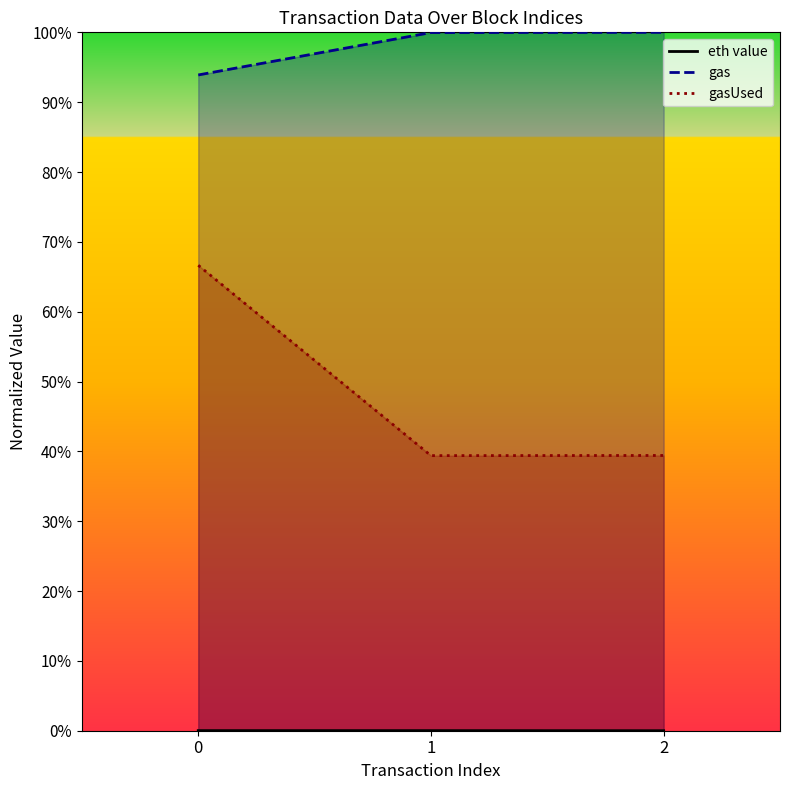

Which series changed the most between 0 and 2?

gasUsed